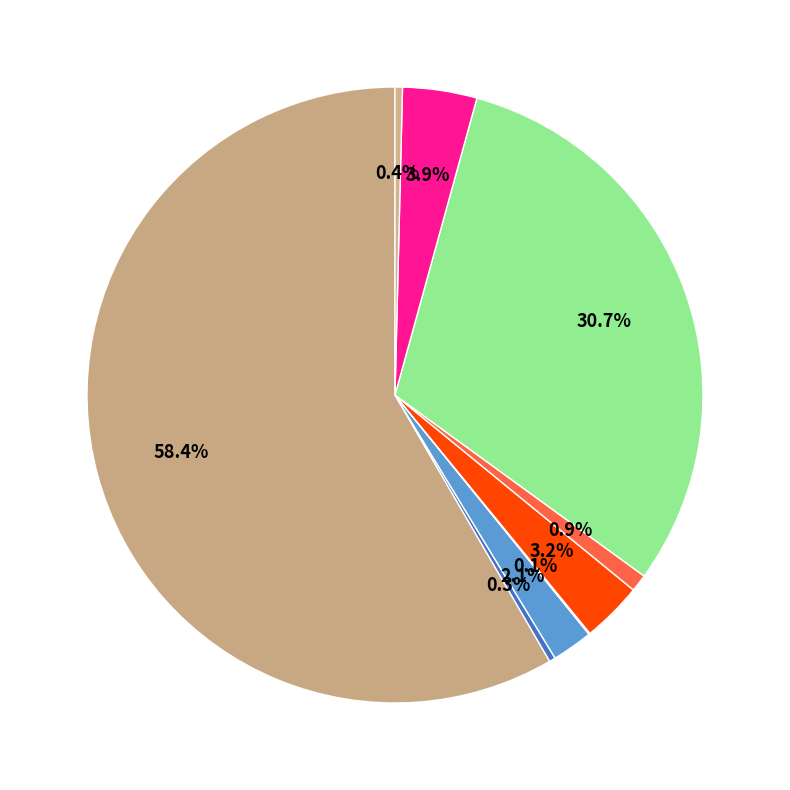

How many slices are in this pie chart?

9